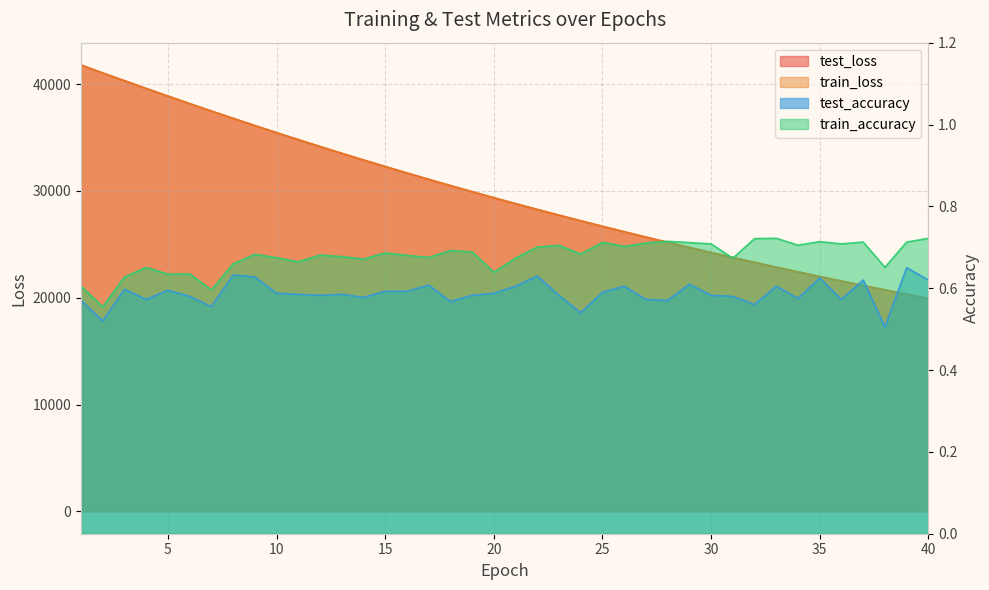

The value of test_accuracy at 38 is 0.5. True or false?

True